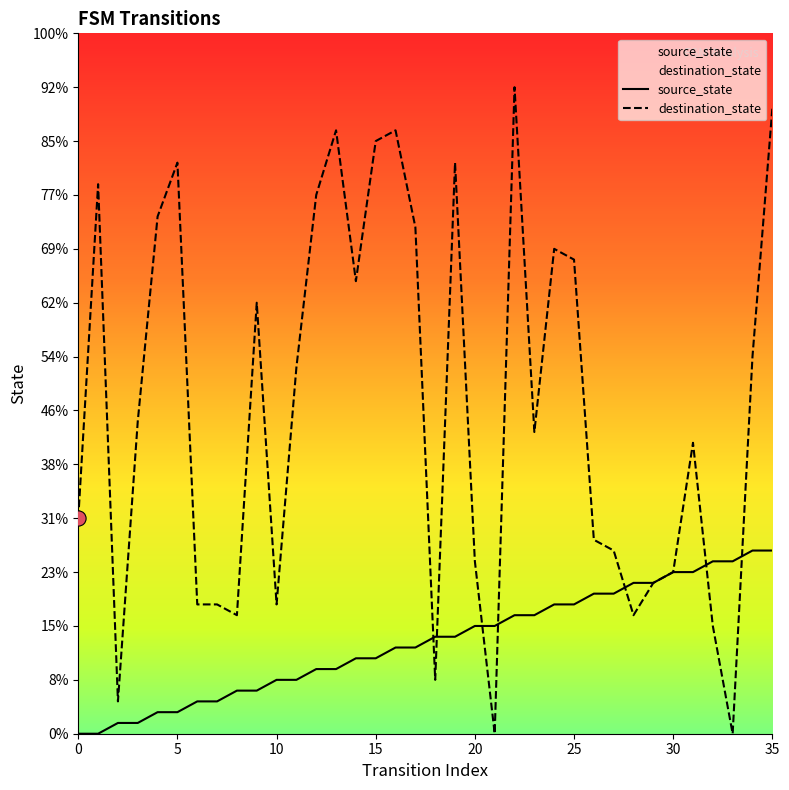

At which category is the sum across all series the highest?

35